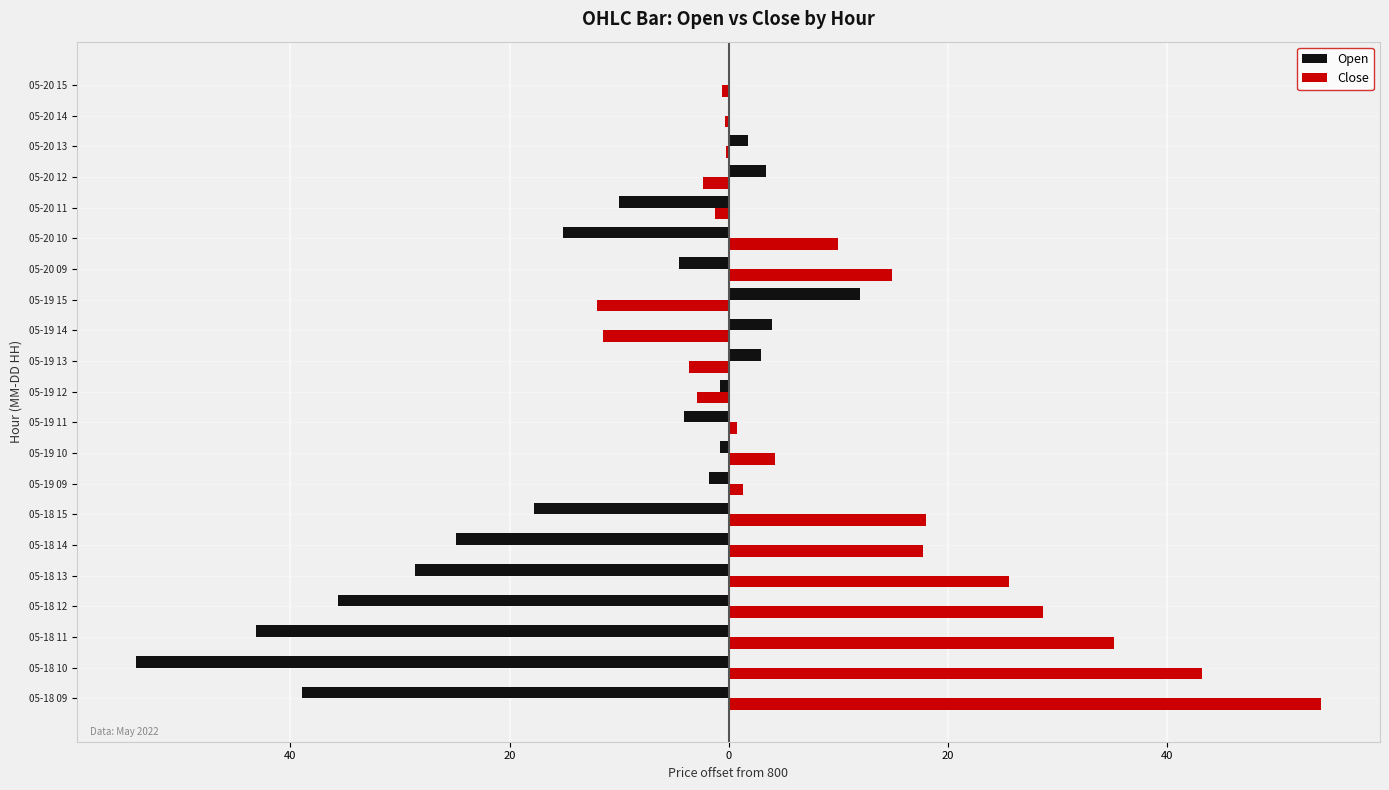

What are all the series names shown in the legend?

Open, Close